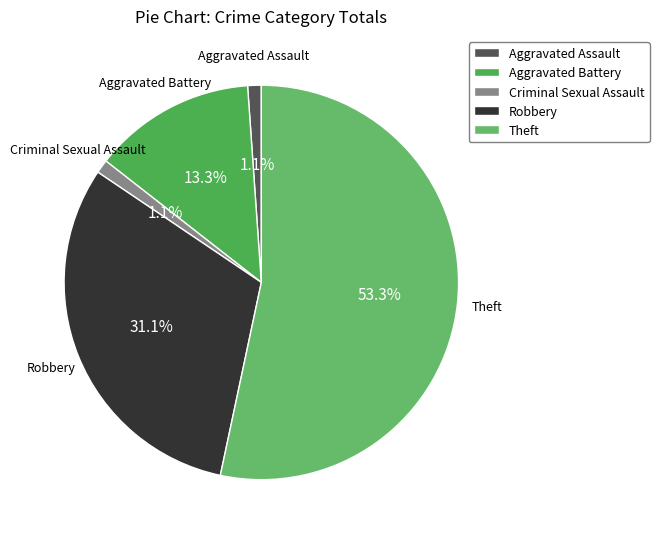

Does any single category account for the majority?

Yes